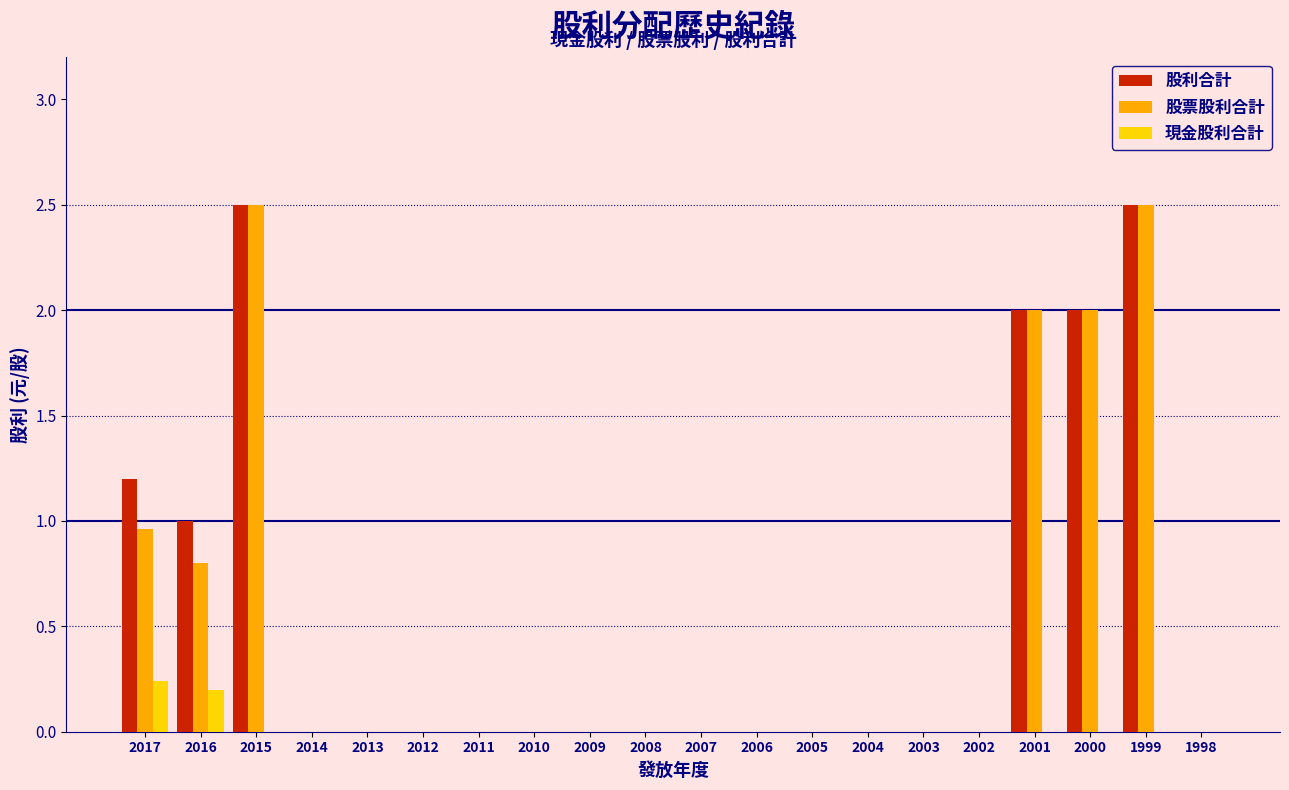

The 股票股利合計 series shows 0.9 at 2002. True or false?

False